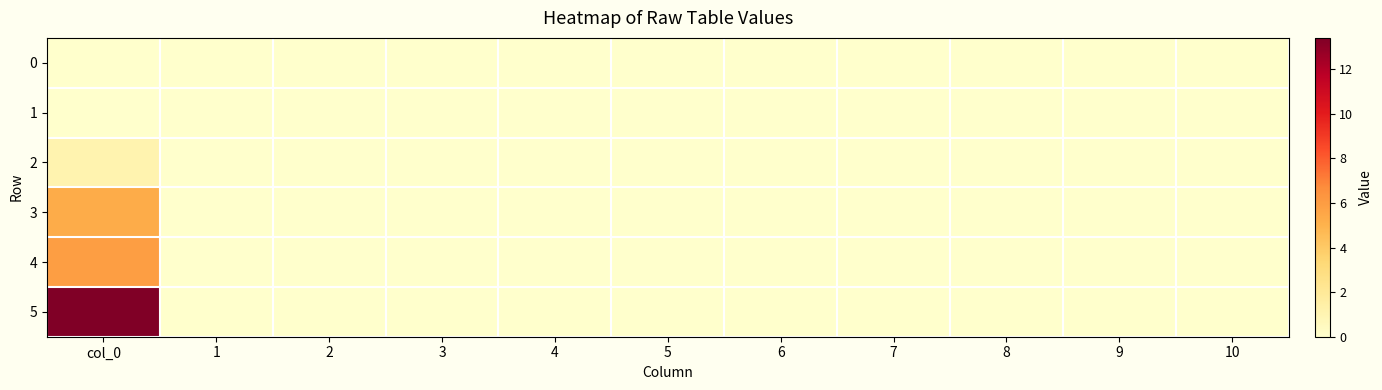

Count the number of categories in the chart.

11